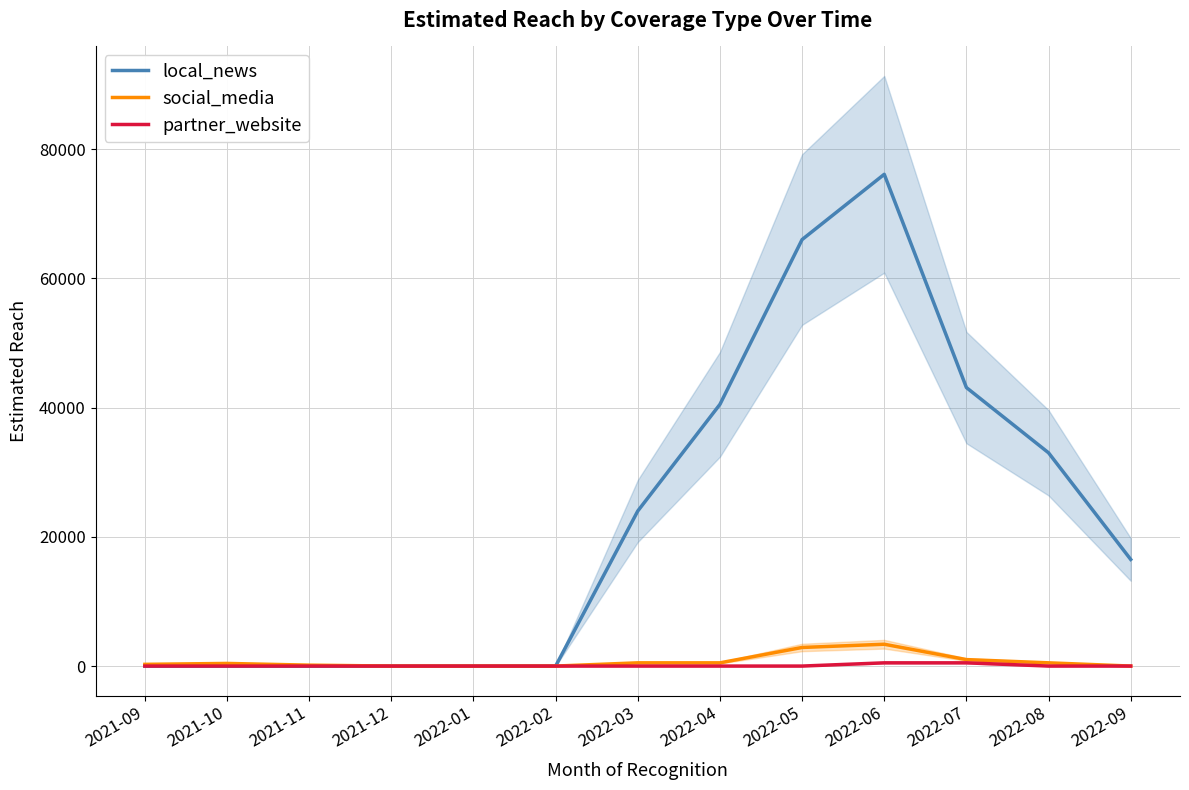

What is the difference between the second highest and minimum values in the local_news series?

66000